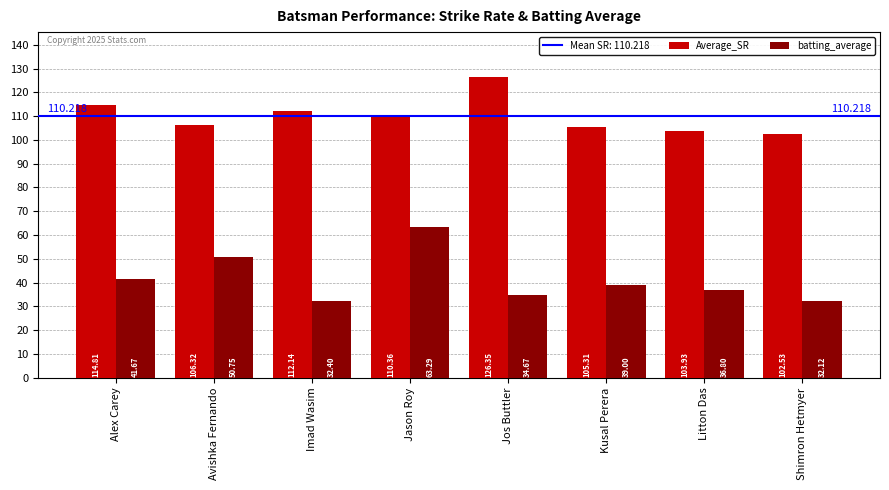

Rank the series by their average value, from highest to lowest.

Average_SR, batting_average